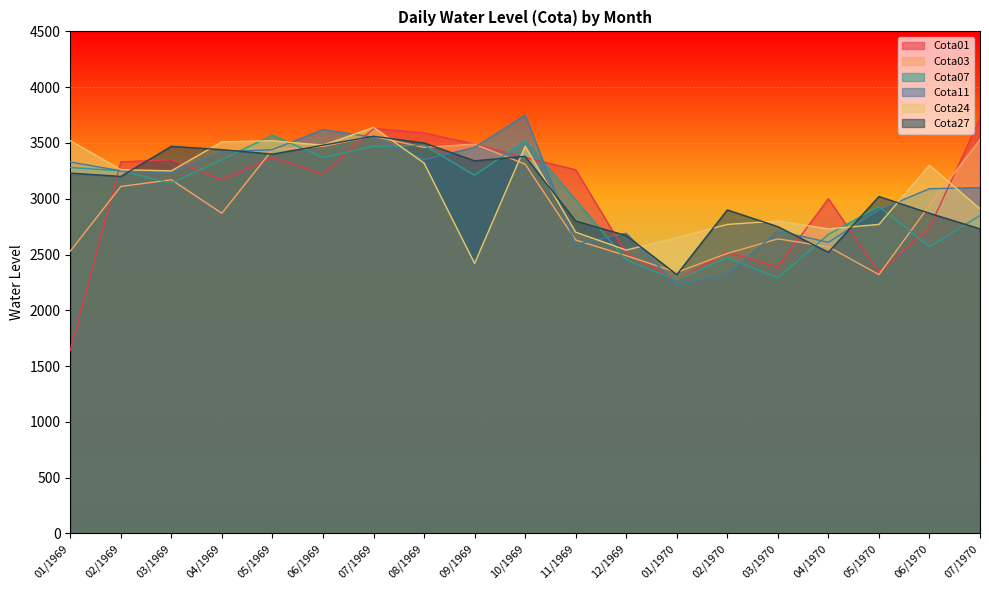

Which series has the widest spread of values?

Cota01